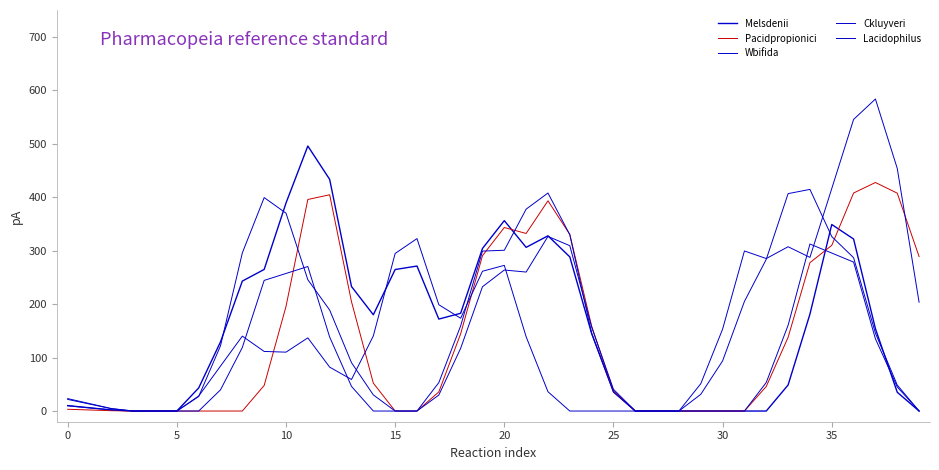

Is this an area chart (filled region under the line)?

No